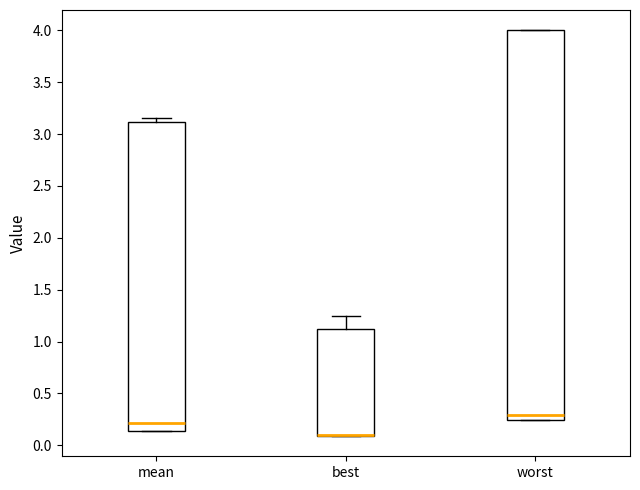

Where is the lower edge of the box for best on the y-axis? The values are not printed on the chart, so give them approximately, as read against the axis.

0.10